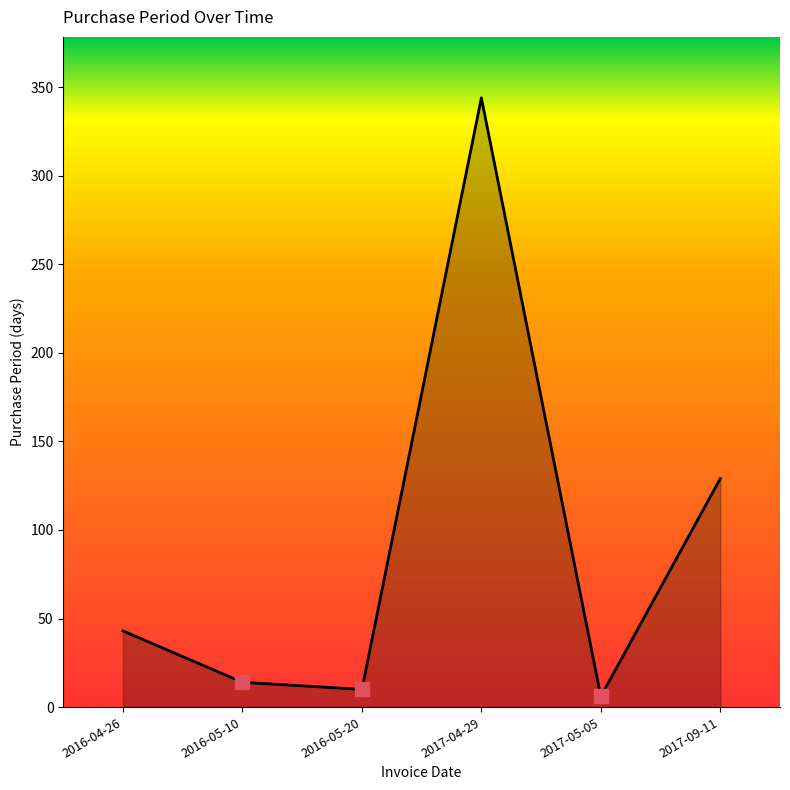

Is it true that the value at 2017-09-11 is 129?

True